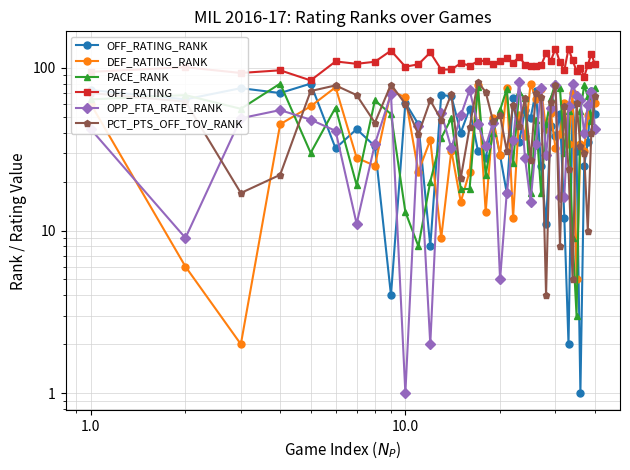

Reading right to left, list all the values displayed in this chart.

OFF_RATING_RANK: 52.0	72.0	35.0	25.0	1.0	31.0	60.0	2.0	12.0	52.0	38.0	44.0	11.0	25.0	72.0	49.0	55.0	35.0	65.0	17.0	29.0	47.0	28.0	31.0	56.0	40.0	67.0	68.0	8.0	45.0	61.0	4.0	33.0	42.0	32.0	80.0	70.0	75.0	64.0	73.0
DEF_RATING_RANK: 61.0	70.0	51.0	31.0	34.0	5.0	70.0	34.0	61.0	39.0	32.0	53.0	42.0	74.0	64.0	80.0	38.0	51.0	12.0	75.0	29.0	49.0	13.0	79.0	23.0	15.0	31.0	9.0	36.0	23.0	66.0	72.0	25.0	28.0	76.0	58.0	45.0	2.0	6.0	60.0
PACE_RANK: 75.0	47.0	67.0	78.0	54.0	3.0	9.0	54.0	30.0	75.0	81.0	65.0	45.0	17.0	48.0	17.0	65.0	71.0	26.0	74.0	55.0	40.0	22.0	76.0	18.0	18.0	49.0	37.0	20.0	8.0	13.0	52.0	63.0	19.0	57.0	30.0	80.0	56.0	68.0	64.0
OFF_RATING: 105.3	122.3	103.7	88.2	99.9	95.7	111.3	131.2	96.4	107.9	131.4	110.8	122.8	103.5	102.1	102.1	104.7	117.2	107.3	114.5	110.3	105.1	110.7	109.7	103.2	106.8	97.7	97.6	124.3	105.2	101.6	127.6	109.0	105.9	109.5	83.7	96.6	93.0	100.9	94.5
OPP_FTA_RATE_RANK: 42.0	71.0	59.0	40.0	63.0	67.0	80.0	58.0	16.0	16.0	79.0	57.0	29.0	75.0	34.0	15.0	28.0	82.0	36.0	17.0	5.0	46.0	33.0	45.0	73.0	51.0	32.0	53.0	2.0	44.0	1.0	69.0	34.0	11.0	41.0	48.0	55.0	49.0	9.0	42.0
PCT_PTS_OFF_TOV_RANK: 67.0	40.0	10.0	30.0	33.0	61.0	5.0	24.0	58.0	8.0	78.0	62.0	4.0	66.0	70.0	27.0	65.0	44.0	59.0	31.0	51.0	47.0	71.0	82.0	43.0	21.0	69.0	48.0	63.0	39.0	60.0	79.0	46.0	68.0	78.0	72.0	22.0	17.0	62.0	70.0